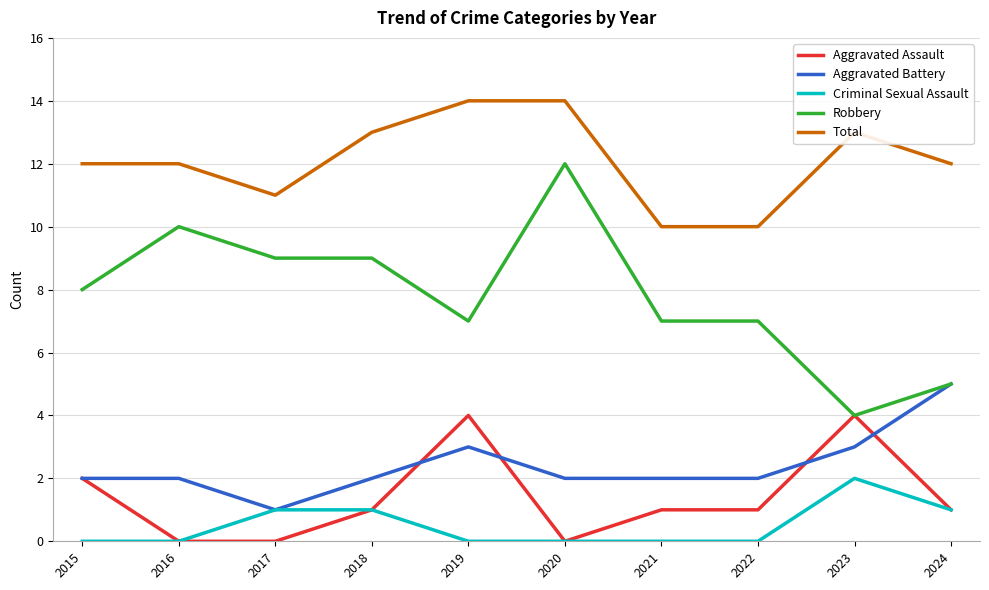

True or false: Aggravated Assault and Aggravated Battery intersect in this chart.

True